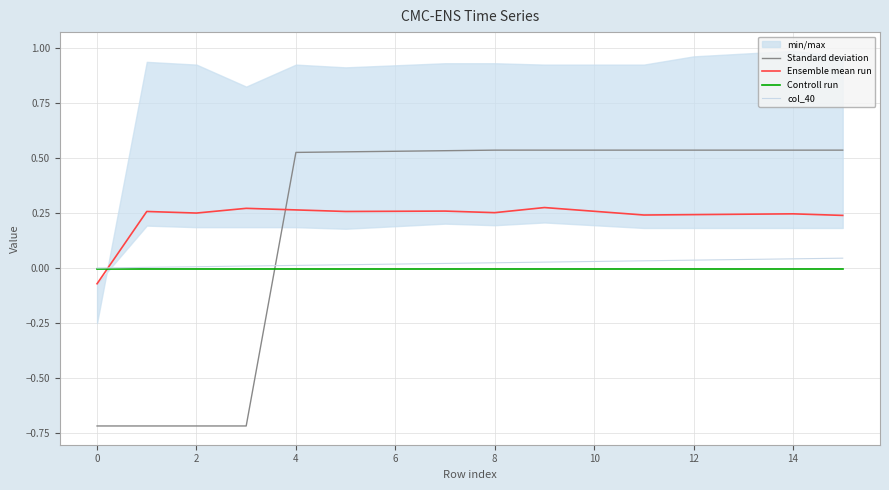

True or false: Standard deviation has a value of -0.4 at 2.

False